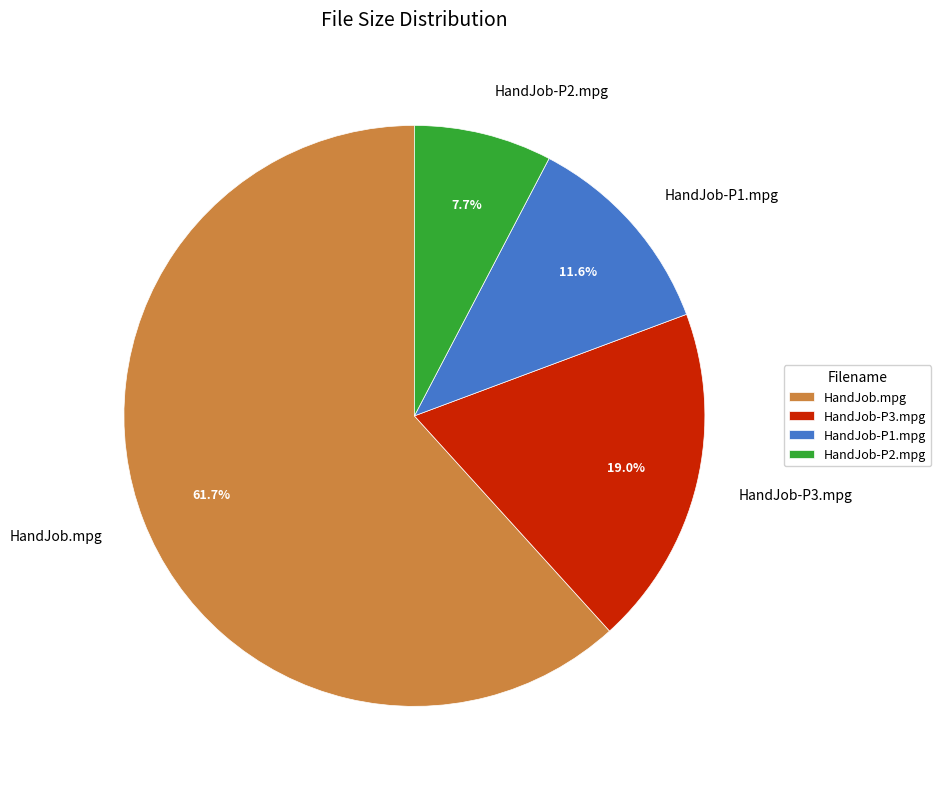

Which category has the smallest portion of the pie?

HandJob-P2.mpg